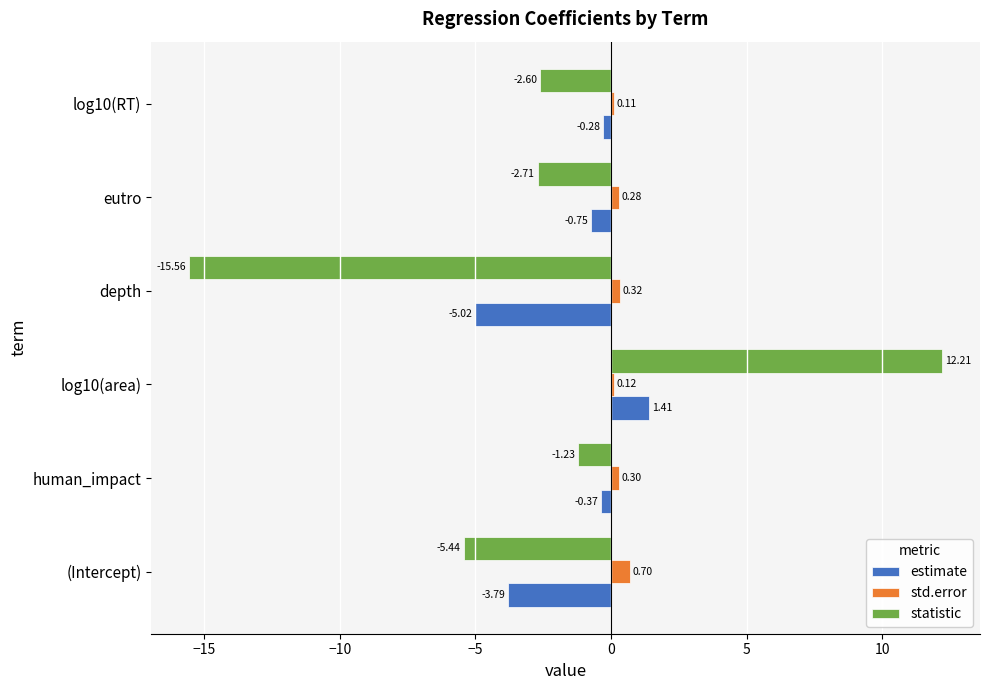

What is the difference between the second highest and minimum values in the estimate series?

4.7